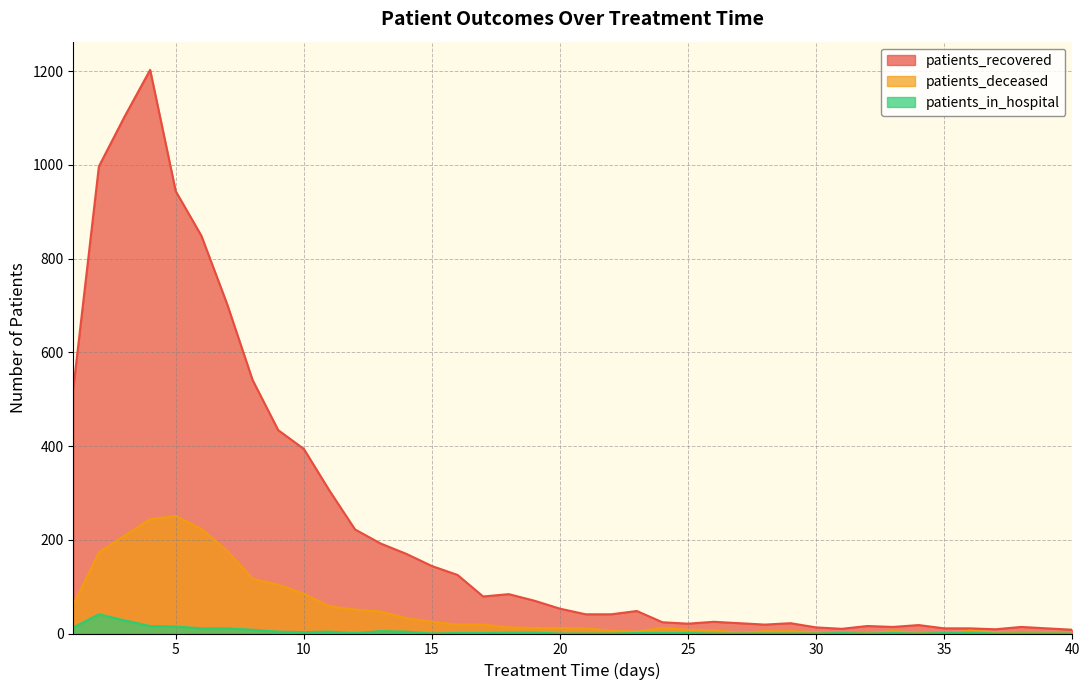

What is the difference between the maximum and second lowest values in the patients_recovered series?

1194